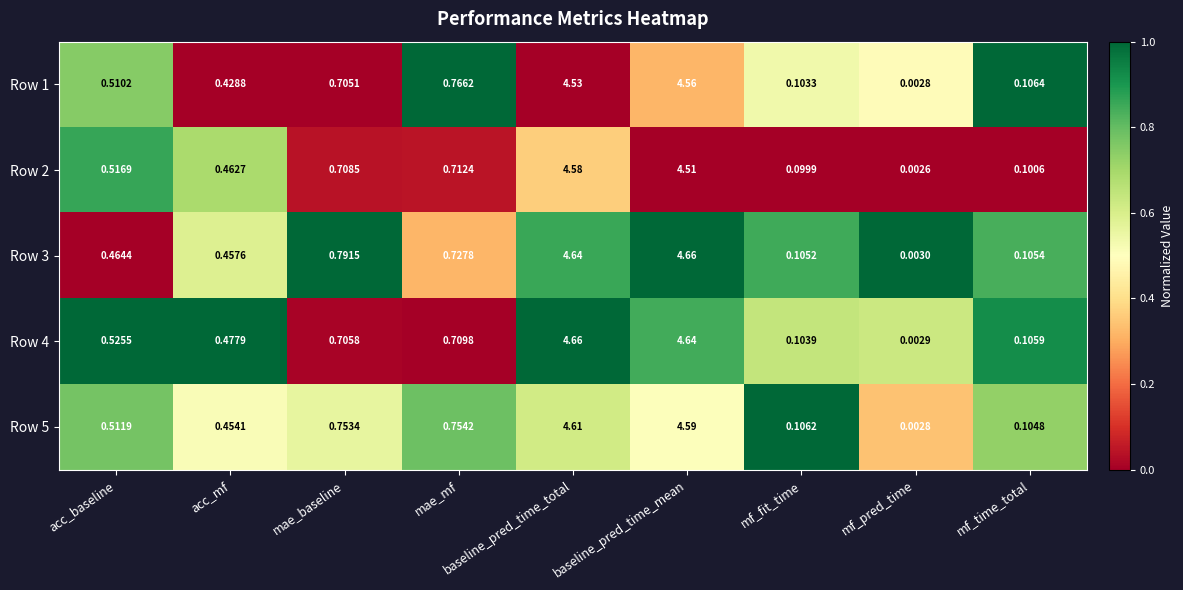

Where is Row 3 nearest to the value 2?

mae_baseline